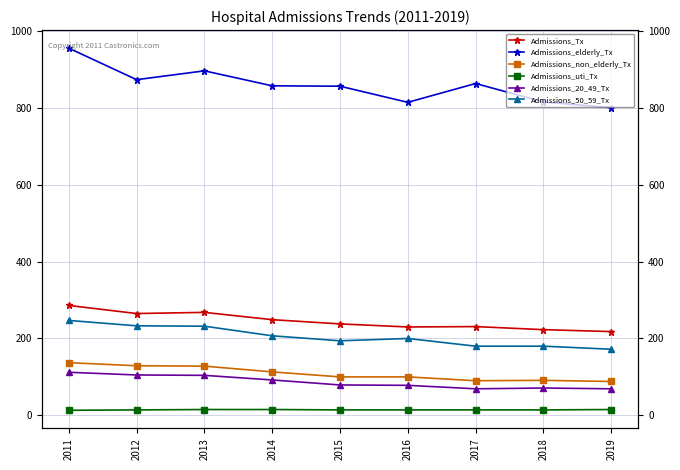

How many distinct data groups are displayed?

6